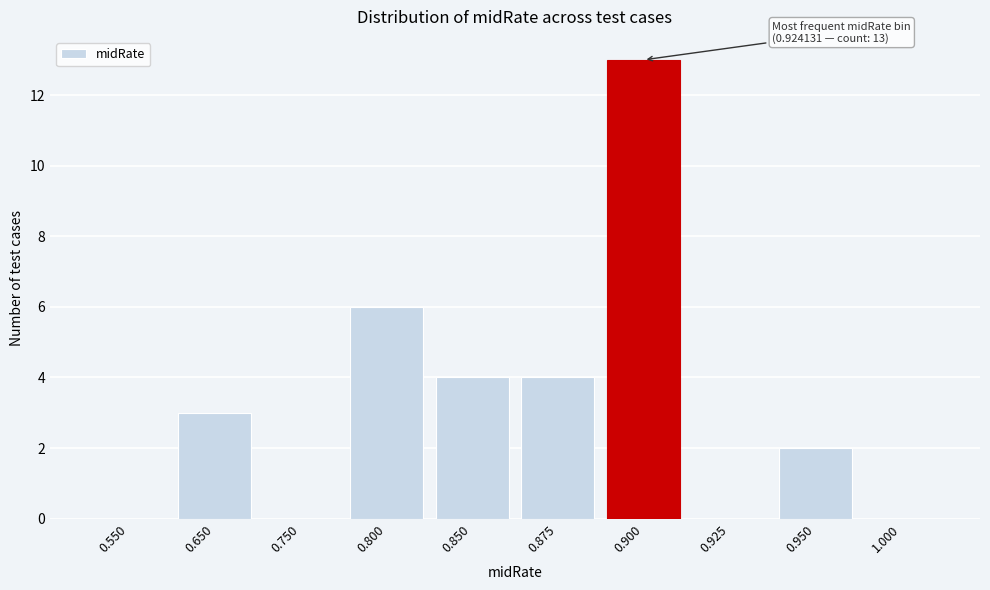

Reading right to left, transcribe all the data shown in this chart.

1.000=0	0.950=2	0.925=0	0.900=13	0.875=4	0.850=4	0.800=6	0.750=0	0.650=3	0.550=0